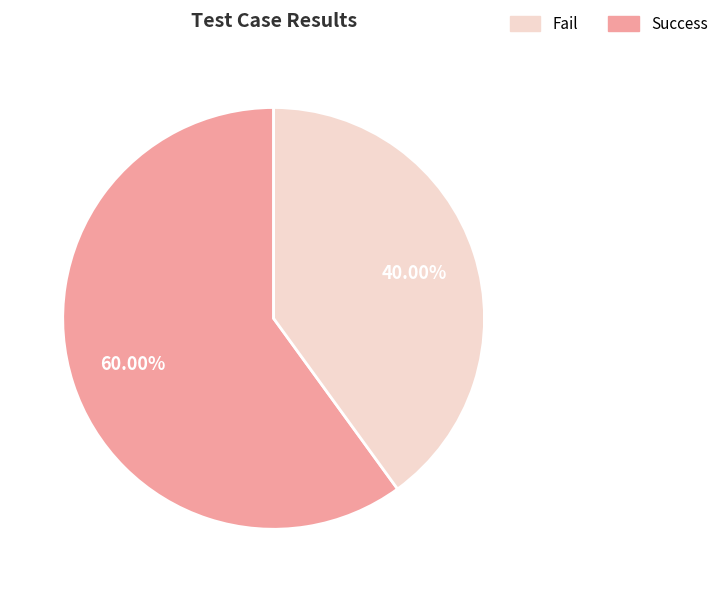

Is there a majority slice in this chart?

Yes